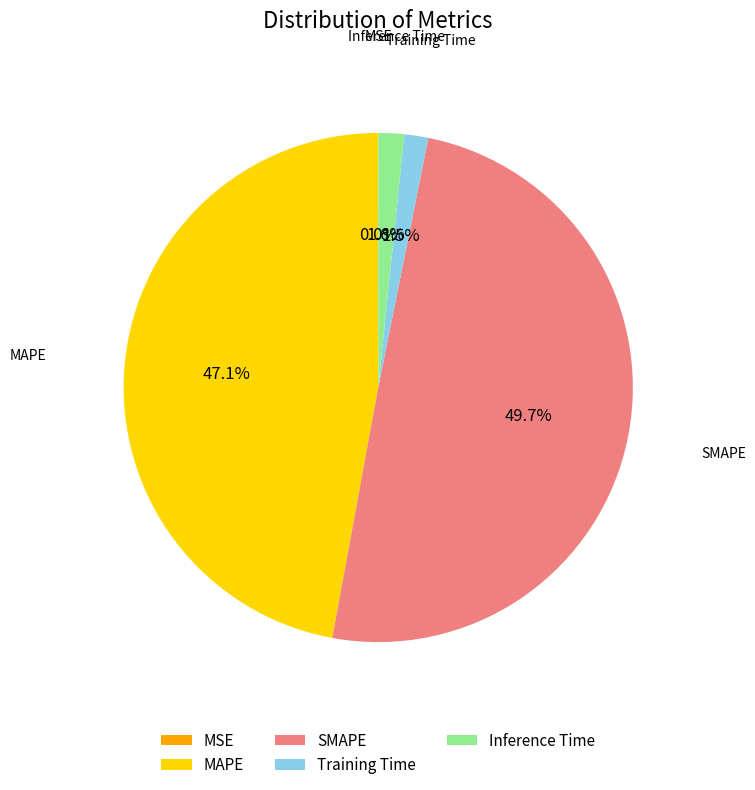

The MAPE slice represents 47% of the pie. True or false?

True